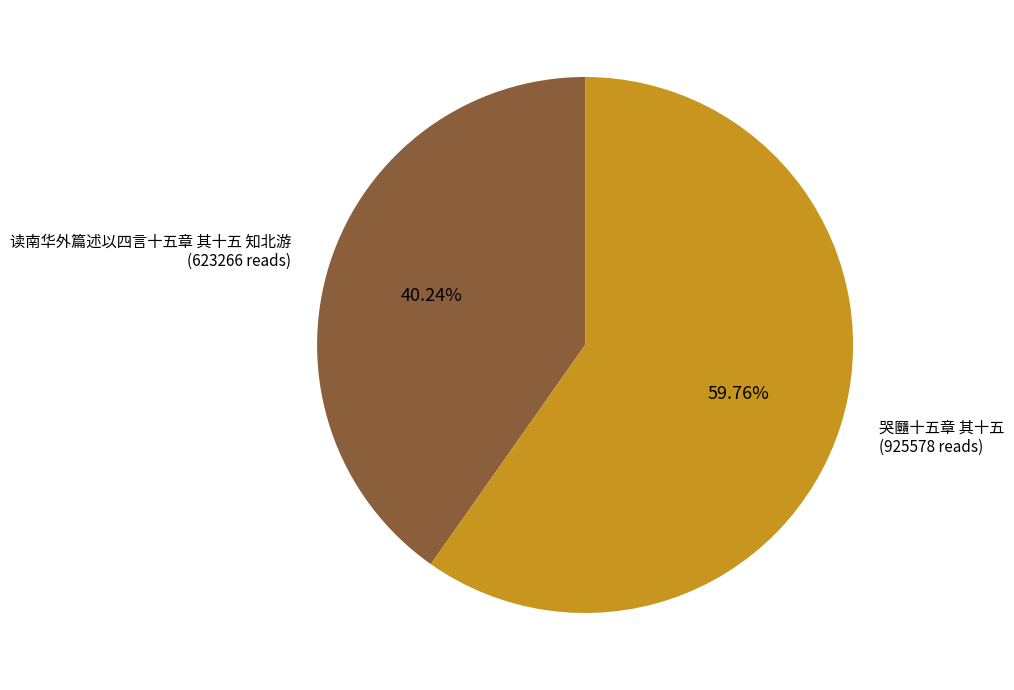

Is there any slice that represents more than half of the pie?

Yes